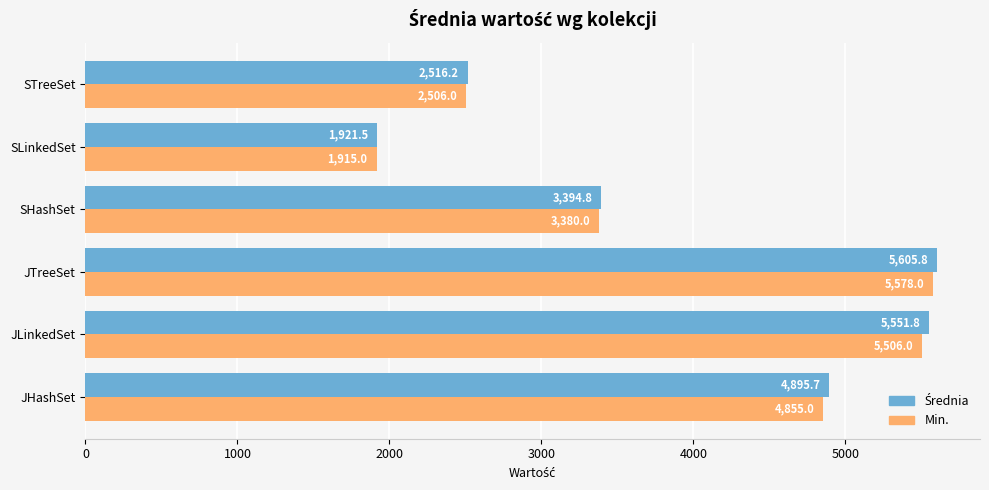

List the labels in order of Min. value, smallest first.

SLinkedSet, STreeSet, SHashSet, JHashSet, JLinkedSet, JTreeSet